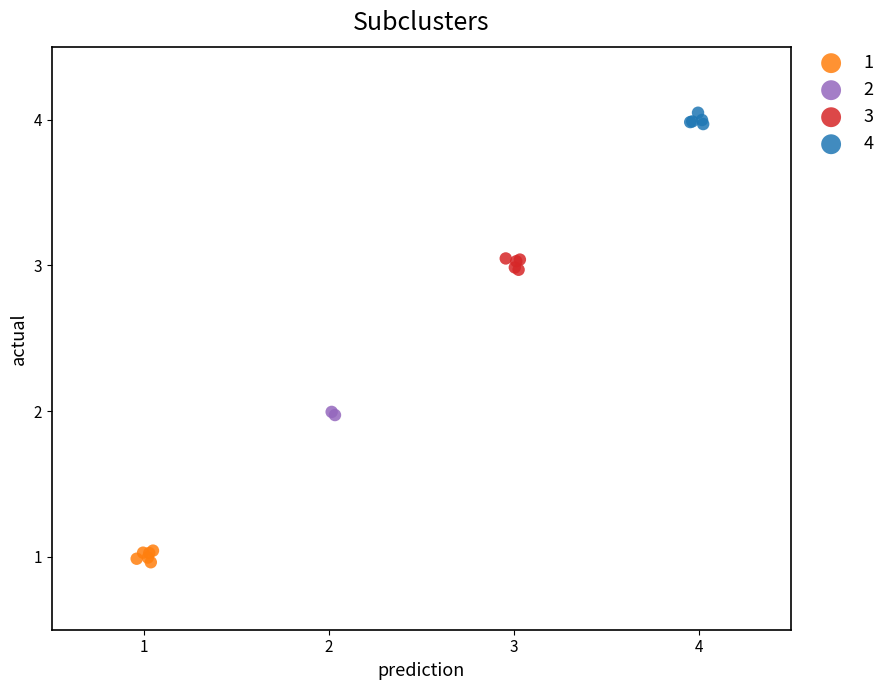

Which series reaches the maximum Y coordinate?

4